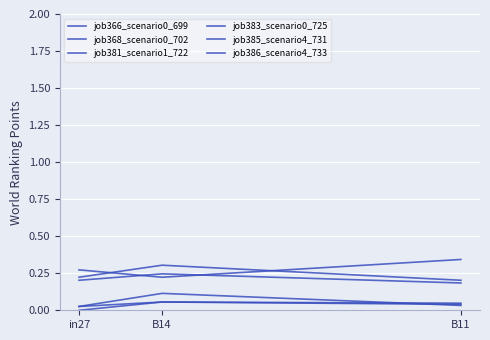

Reading left to right, list all the values displayed in this chart.

job366_scenario0_699: 0.0	0.1	0.0
job368_scenario0_702: 0.0	0.1	0.0
job381_scenario1_722: 0.2	0.2	0.2
job383_scenario0_725: 0.0	0.1	0.0
job385_scenario4_731: 0.2	0.3	0.2
job386_scenario4_733: 0.3	0.2	0.3